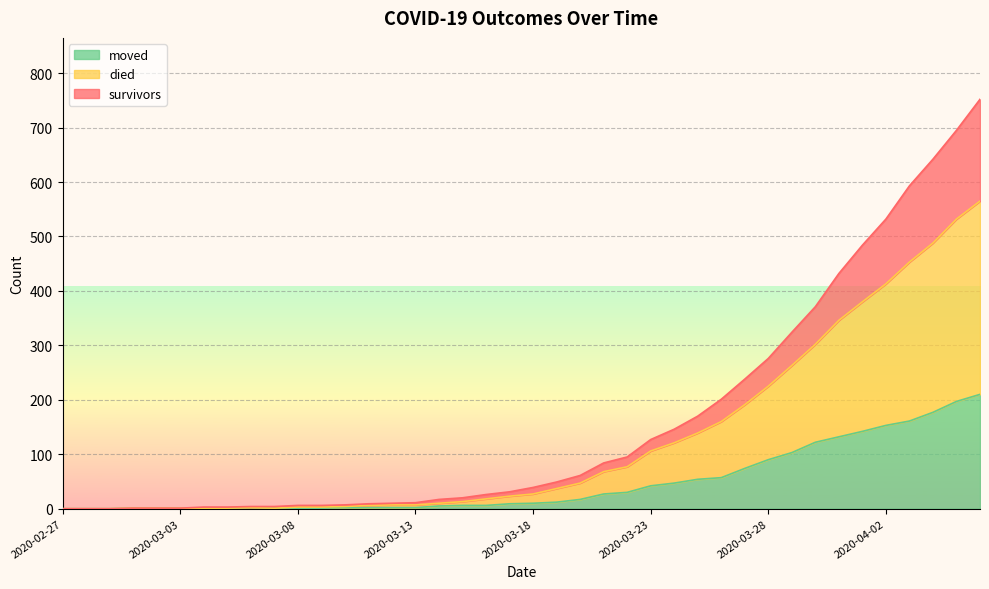

Reading left to right, transcribe all the data shown in this chart.

survivors: 0	0	0	1	1	1	3	3	4	4	6	6	7	9	10	11	17	20	26	31	39	49	61	84	95	127	146	170	201	238	276	324	371	432	484	532	593	642	695	752
died: 0	0	0	1	1	1	1	1	2	1	3	3	4	6	7	7	10	13	18	23	27	37	47	68	77	106	121	139	160	191	225	263	302	346	380	413	453	488	532	565
moved: 0	0	0	1	1	1	1	1	2	1	1	1	2	2	2	2	5	6	6	9	10	12	17	27	30	42	47	54	57	74	90	103	122	132	142	153	161	177	197	210